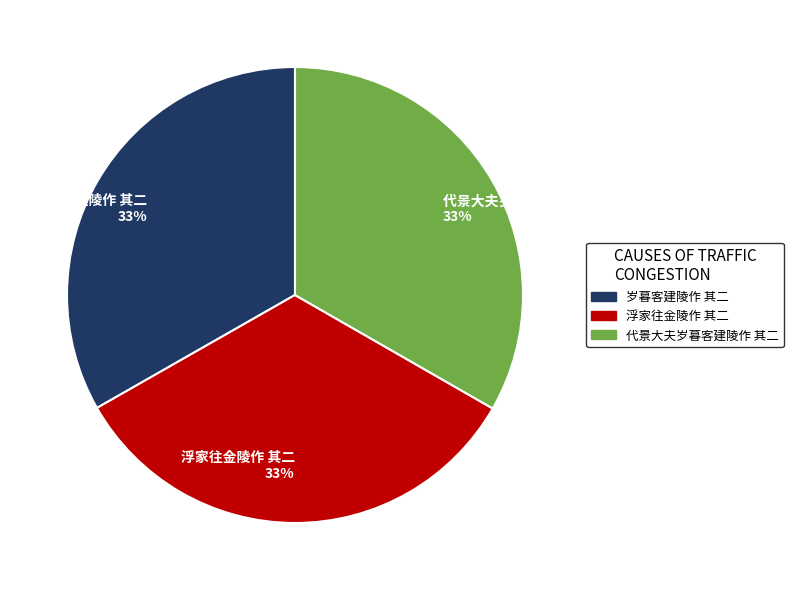

Count the number of slices in the pie.

3